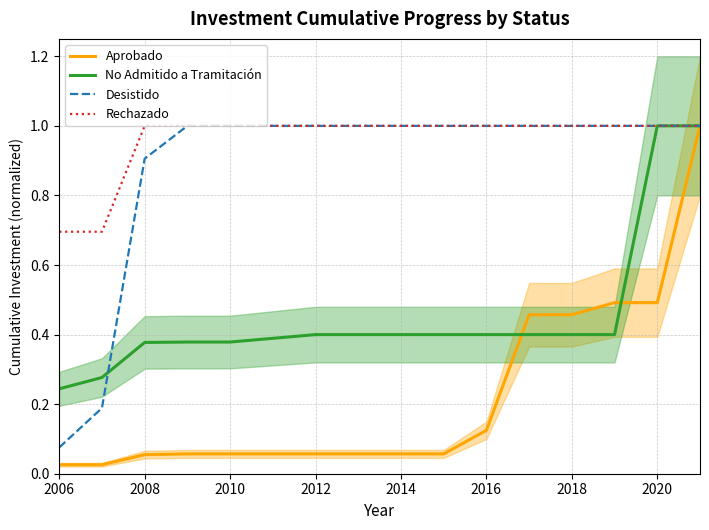

Count the number of data series in this chart.

4